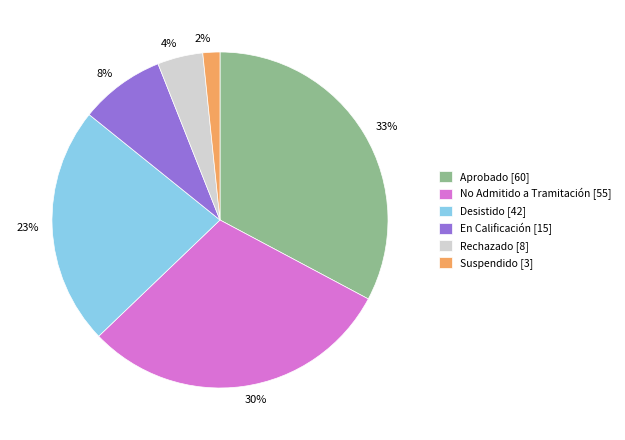

What percentage is the 30% slice, to the nearest percent?

30%